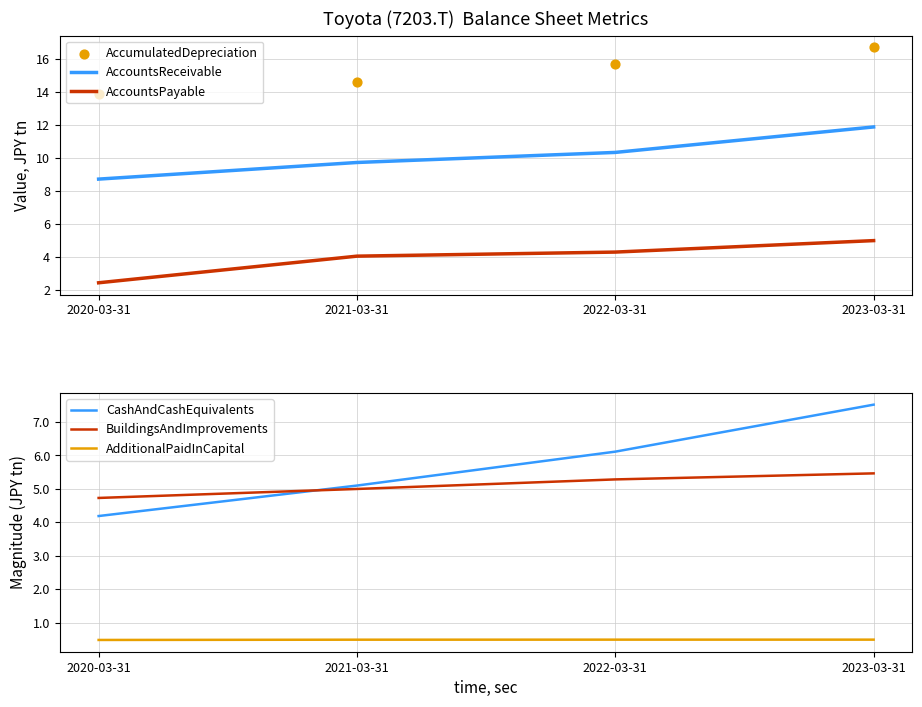

Which series reaches the maximum Y coordinate?

AccumulatedDepreciation